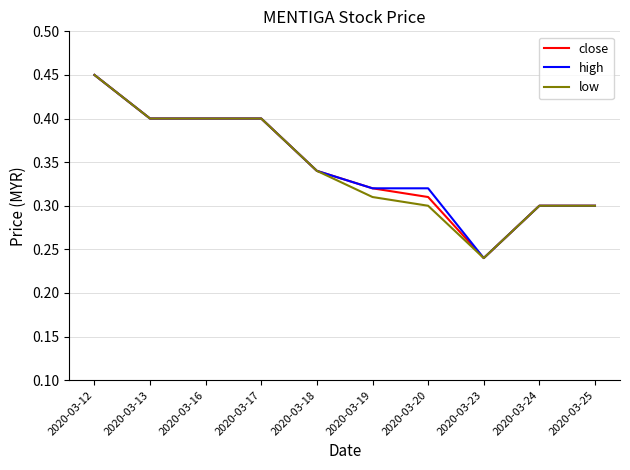

Is it true that low equals 0.2 at 2020-03-13?

False